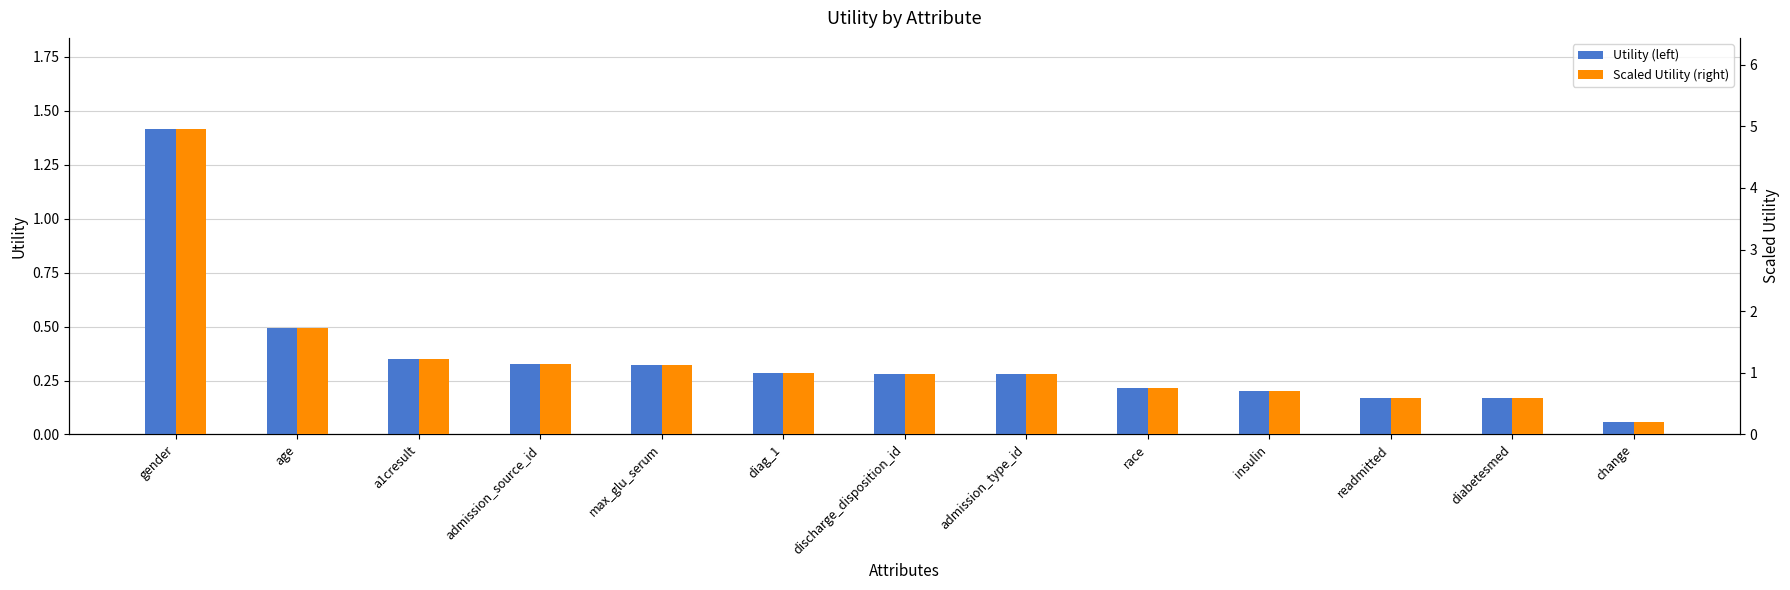

List the series in order of their overall mean, highest first.

Scaled Utility (right), Utility (left)